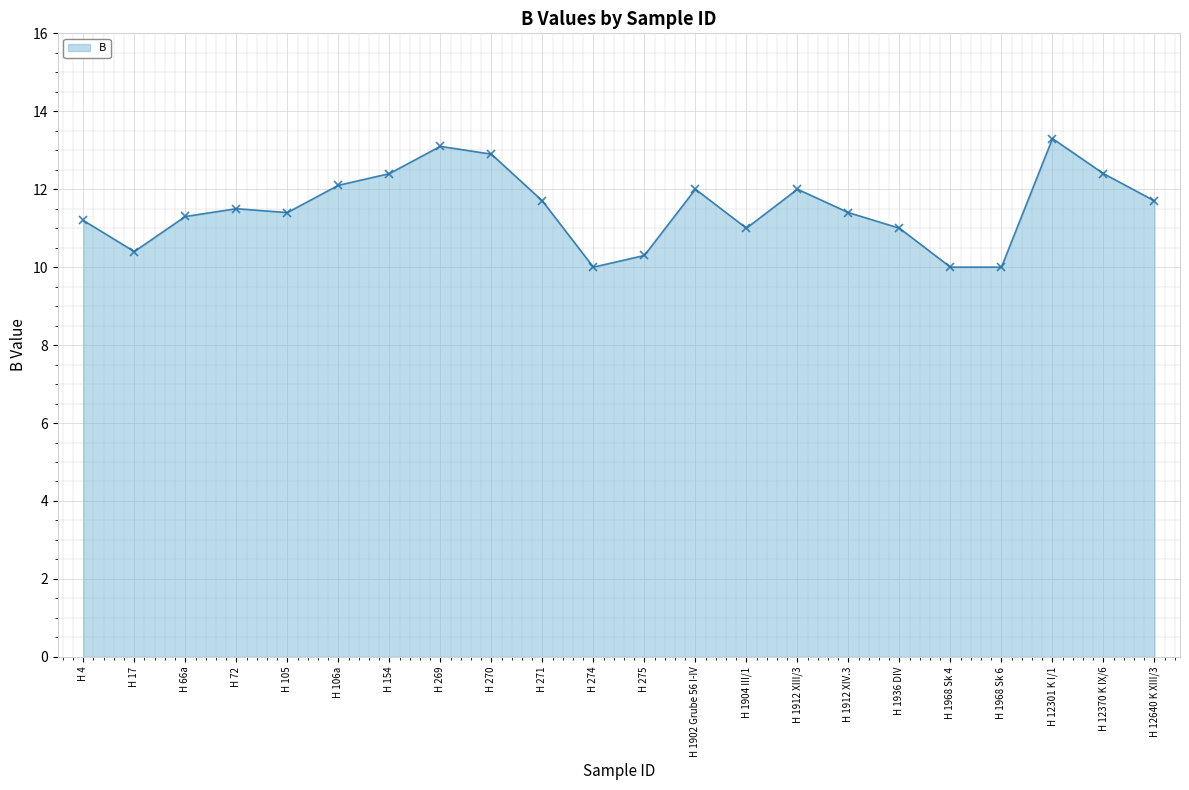

How many lines are shown in the chart?

1